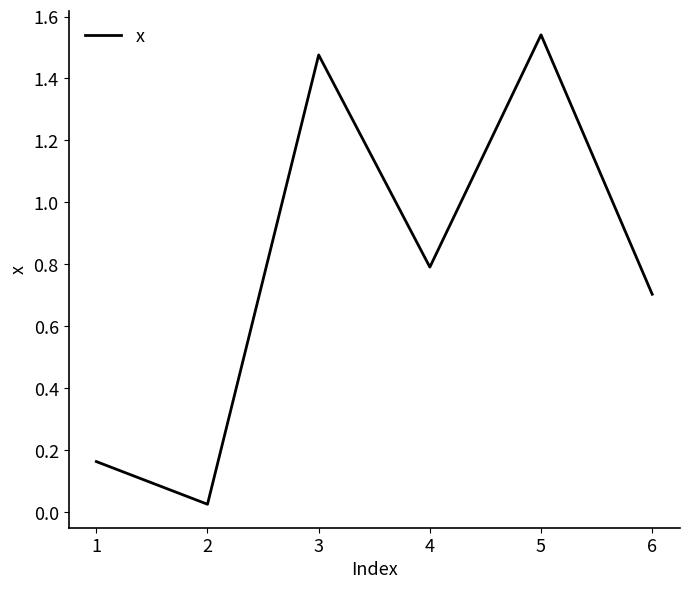

Which label corresponds to the largest value in the chart?

5